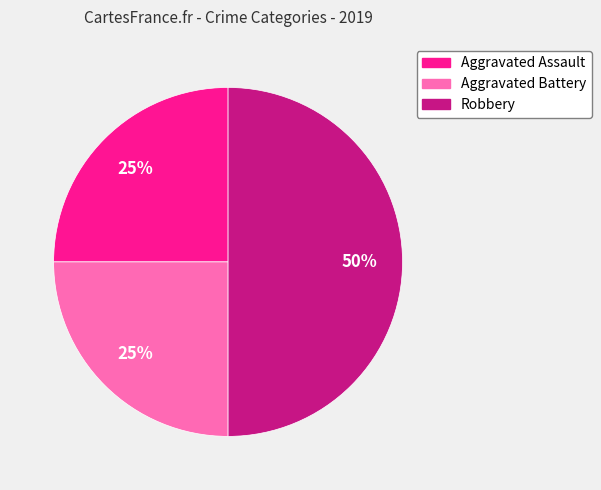

The Aggravated Battery slice represents 19% of the pie. True or false?

False